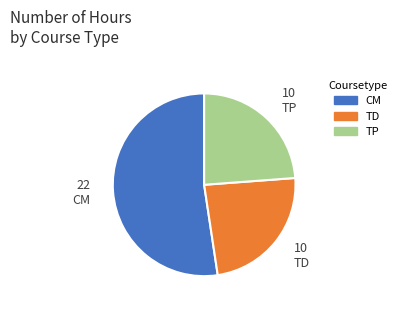

True or false: TD accounts for 33% of the total.

False